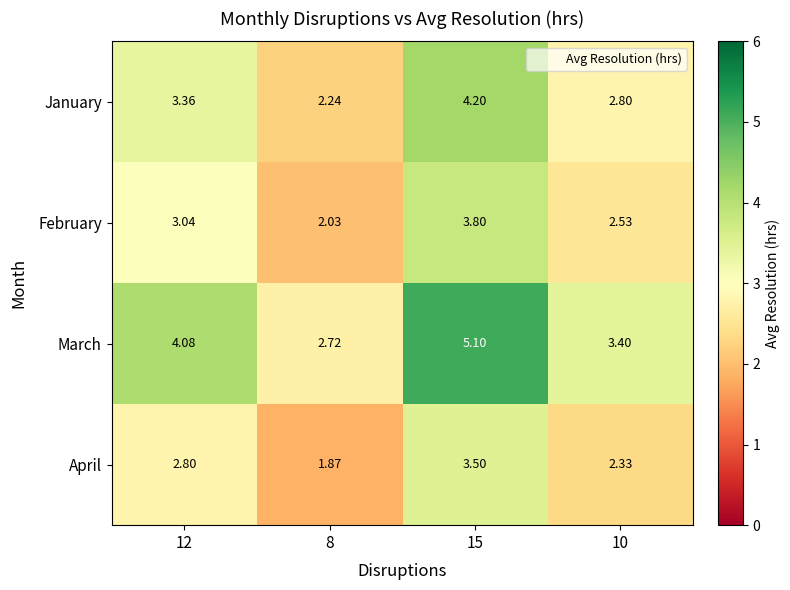

Which series has the largest total across all categories?

March